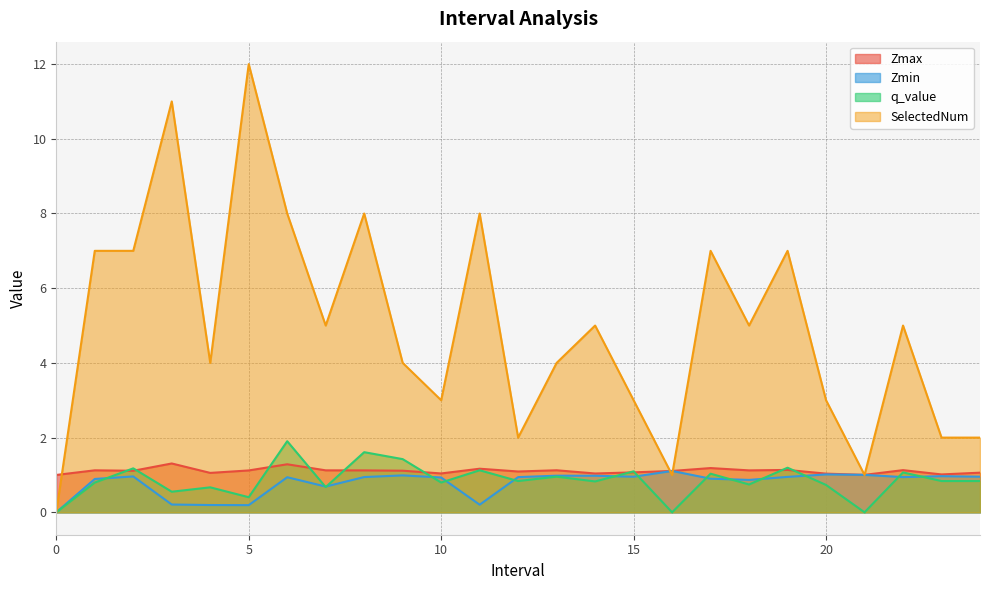

True or false: Zmax and Zmin cross at least once.

False